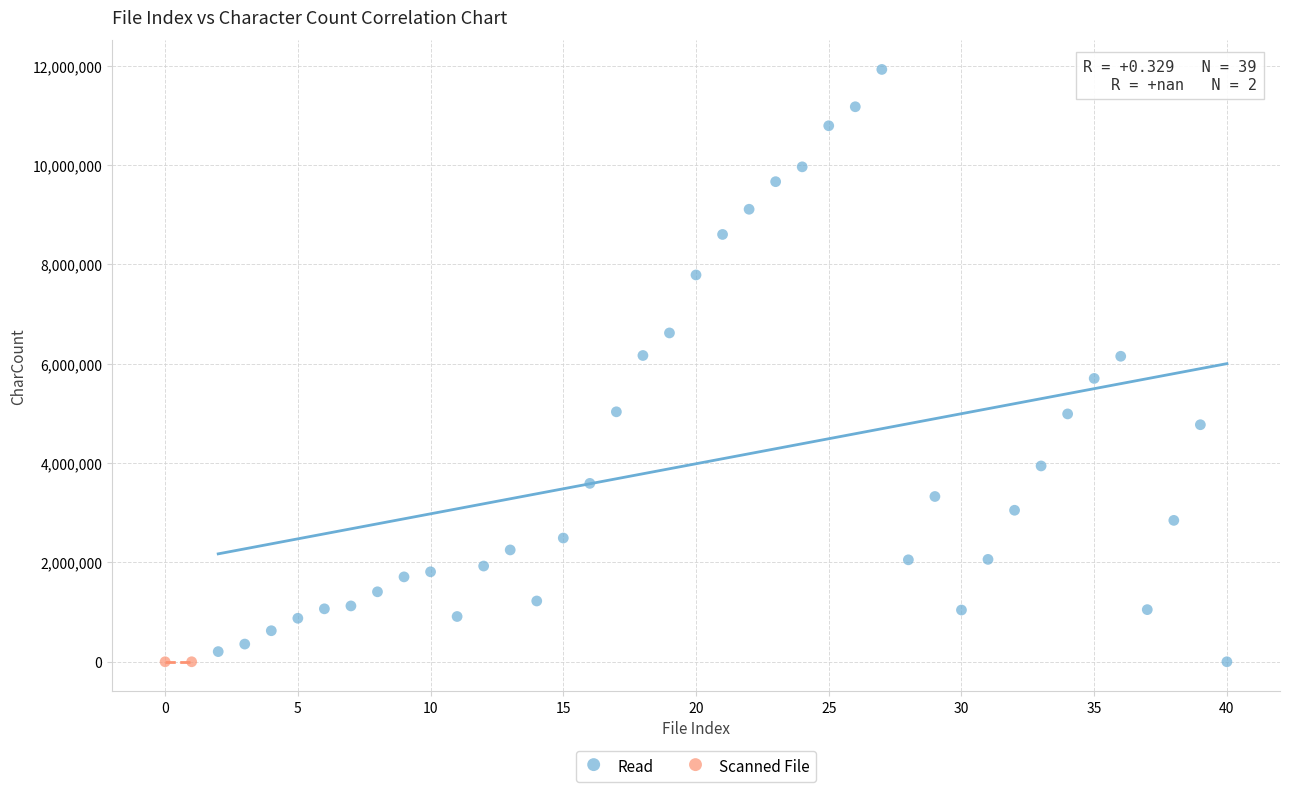

What are all the series names shown in the legend?

Read, Scanned File